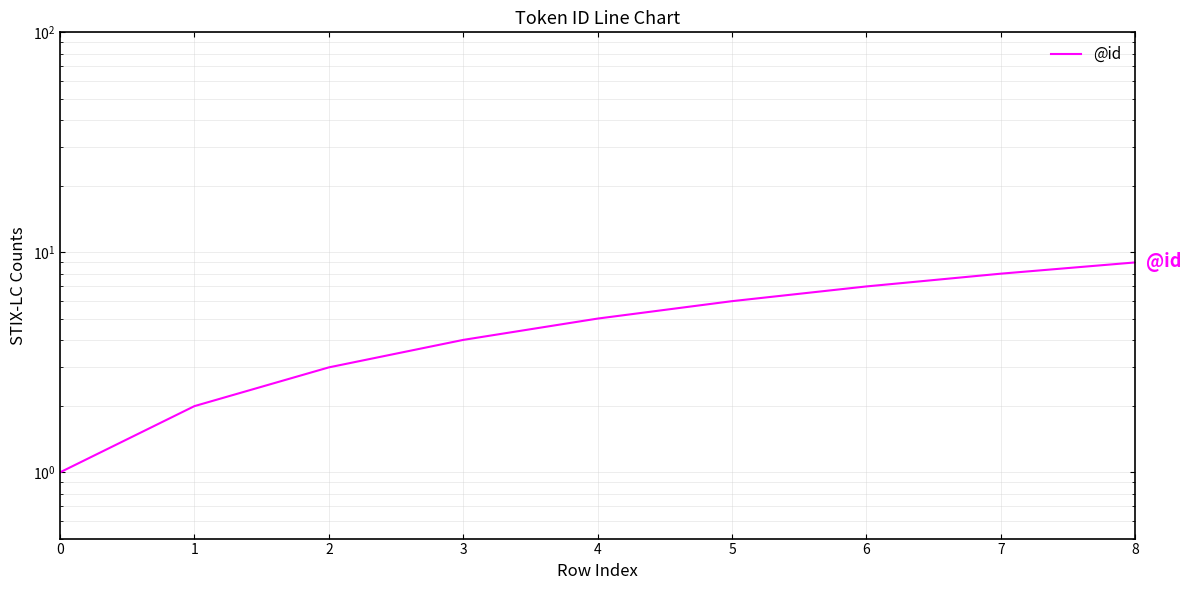

Rank the categories by value from lowest to highest.

0, 1, 2, 3, 4, 5, 6, 7, 8